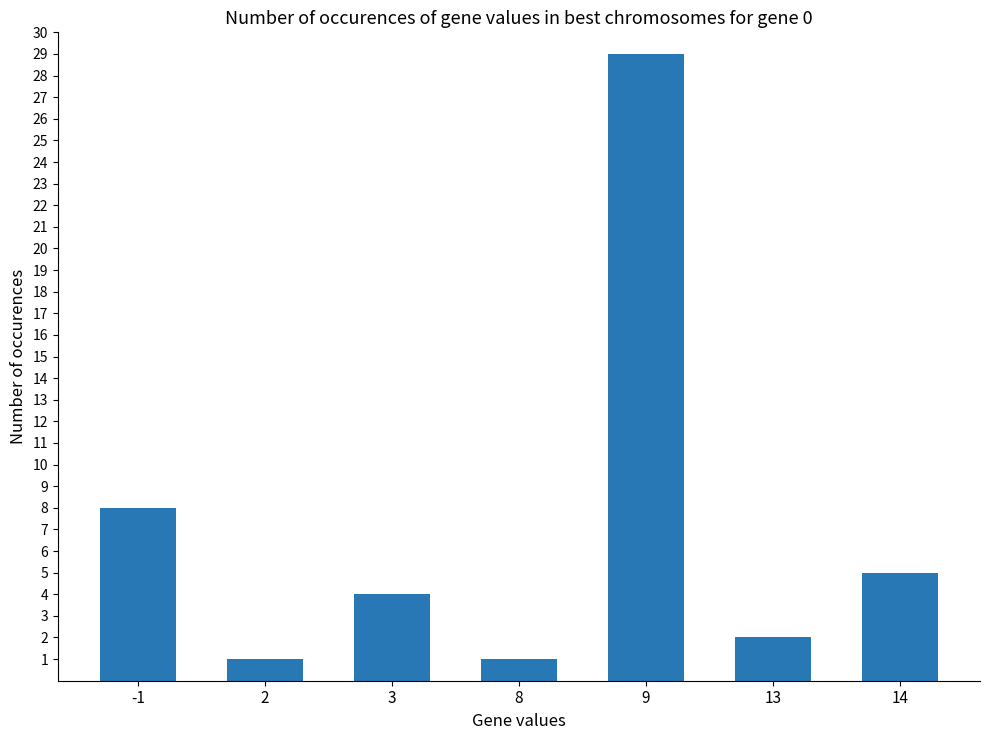

What is the difference between the maximum and second lowest values?

28